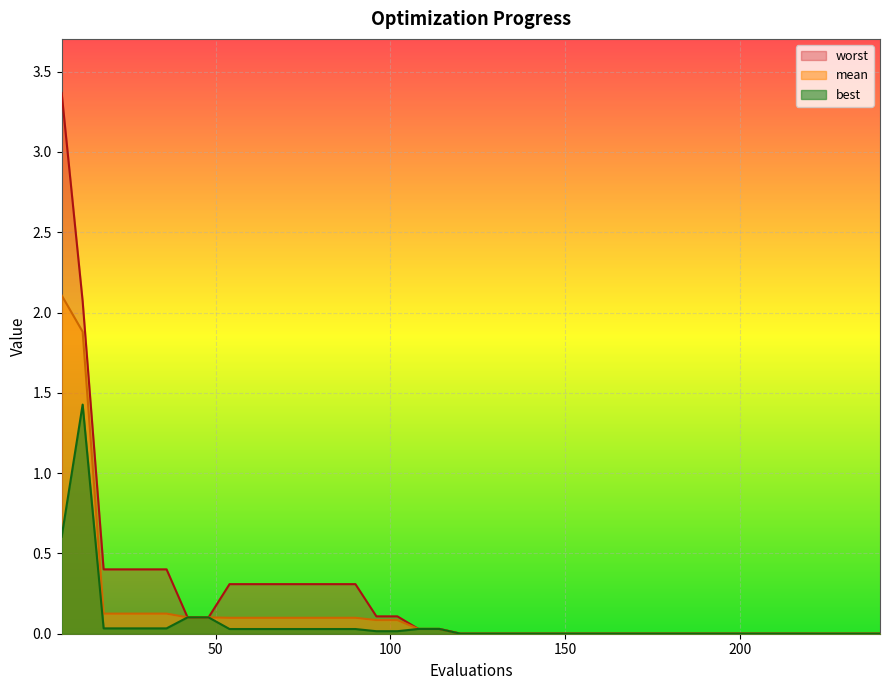

Reading right to left, transcribe all the data shown in this chart.

mean: 0.0	0.0	0.0	0.0	0.0	0.0	0.0	0.0	0.0	0.0	0.0	0.0	0.0	0.0	0.0	0.0	0.0	0.0	0.0	0.0	0.0	0.0	0.0	0.1	0.1	0.1	0.1	0.1	0.1	0.1	0.1	0.1	0.1	0.1	0.1	0.1	0.1	0.1	1.9	2.1
best: 0.0	0.0	0.0	0.0	0.0	0.0	0.0	0.0	0.0	0.0	0.0	0.0	0.0	0.0	0.0	0.0	0.0	0.0	0.0	0.0	0.0	0.0	0.0	0.0	0.0	0.0	0.0	0.0	0.0	0.0	0.0	0.0	0.1	0.1	0.0	0.0	0.0	0.0	1.4	0.6
worst: 0.0	0.0	0.0	0.0	0.0	0.0	0.0	0.0	0.0	0.0	0.0	0.0	0.0	0.0	0.0	0.0	0.0	0.0	0.0	0.0	0.0	0.0	0.0	0.1	0.1	0.3	0.3	0.3	0.3	0.3	0.3	0.3	0.1	0.1	0.4	0.4	0.4	0.4	2.1	3.4